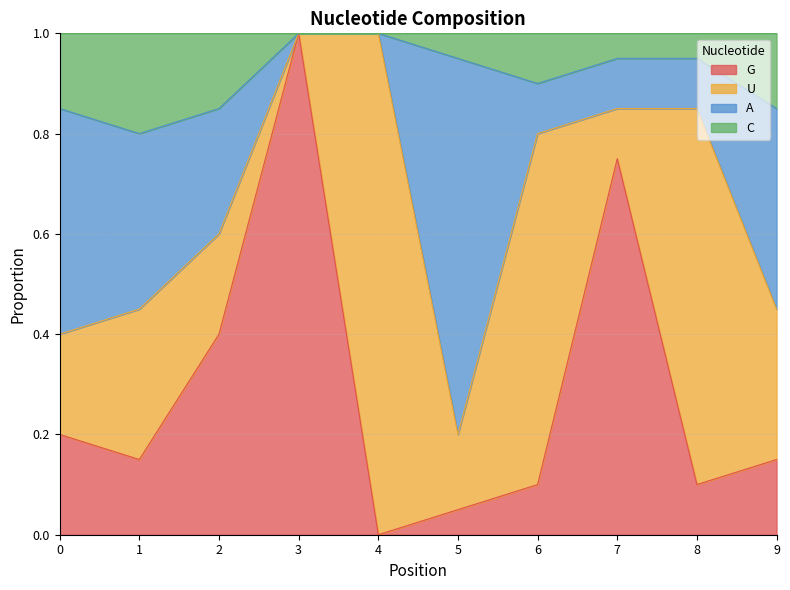

What is the total value across all series at 3?

1.0